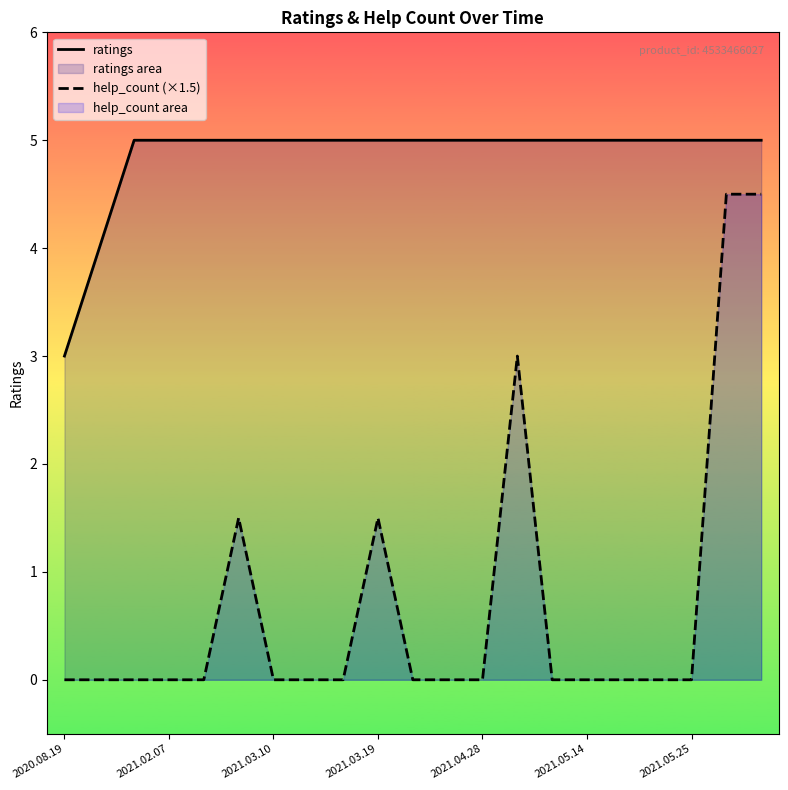

Is it true that help_count (×1.5) equals 0.0 at 2021.04.28?

True